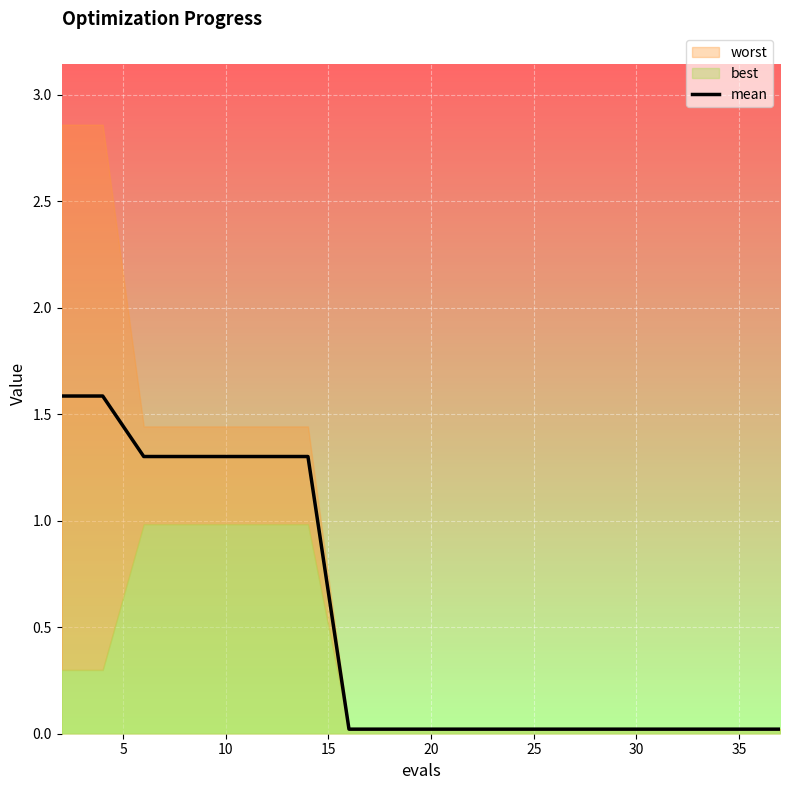

What is the difference between the maximum and minimum values?

1.6